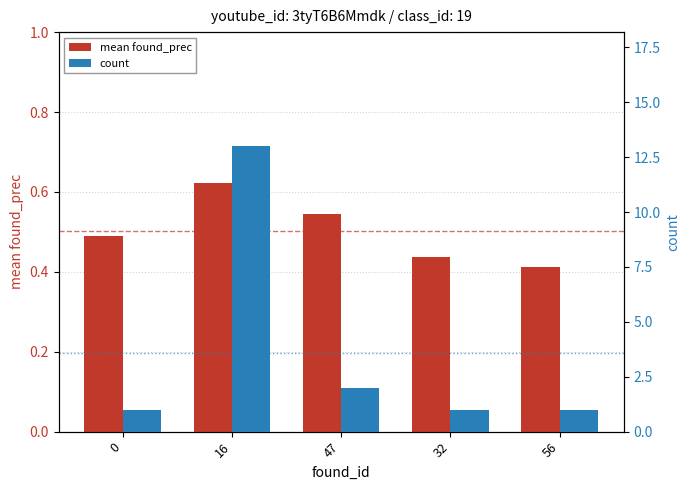

Which category has the lowest value across all series?

56